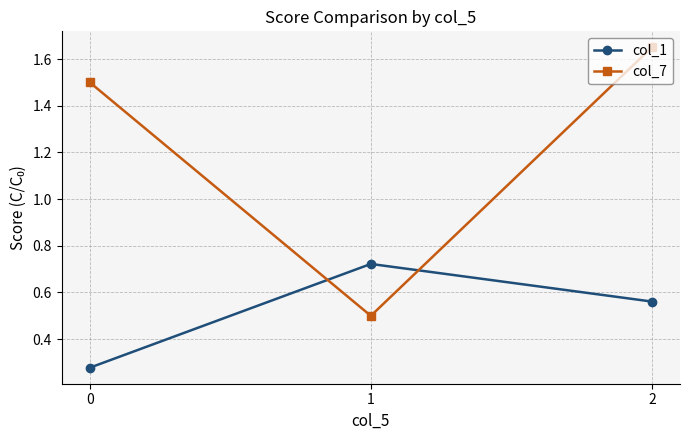

Rank the series at 2 from highest to lowest value.

col_7, col_1